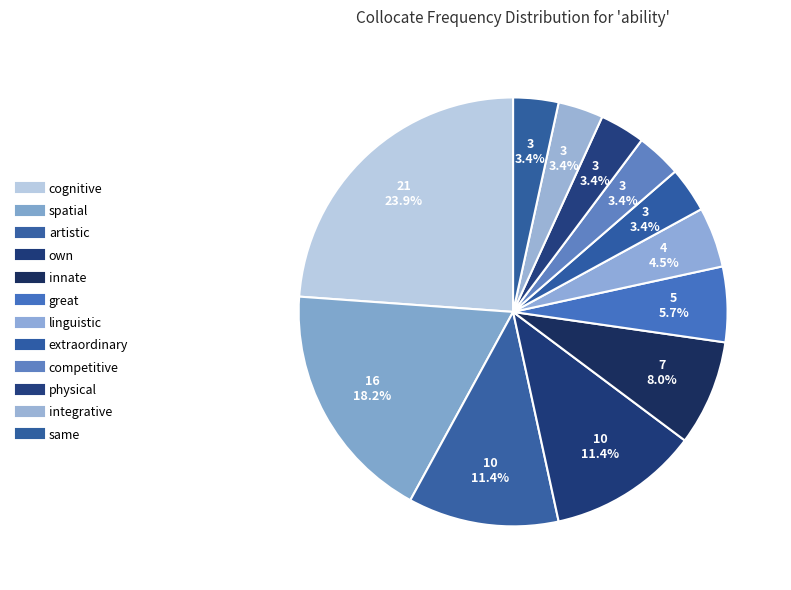

How much of the chart is everything except artistic?

88.6%